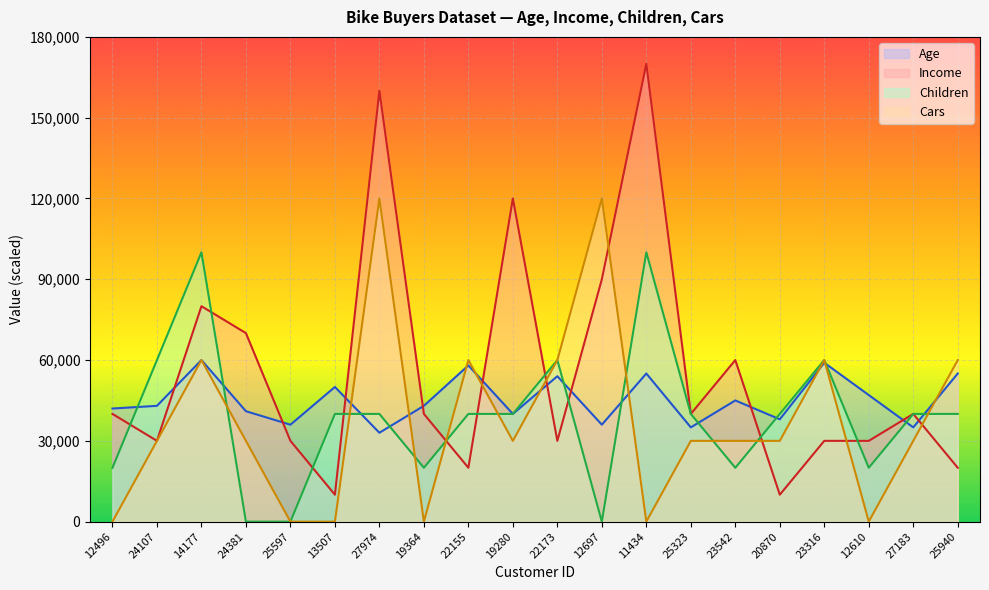

At which label is Income closest to 90000?

12697